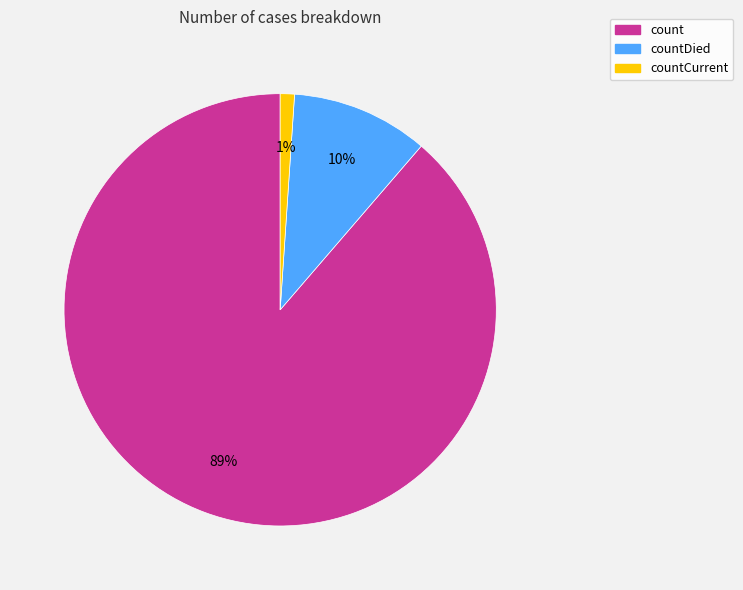

Is there any slice that represents more than half of the pie?

Yes